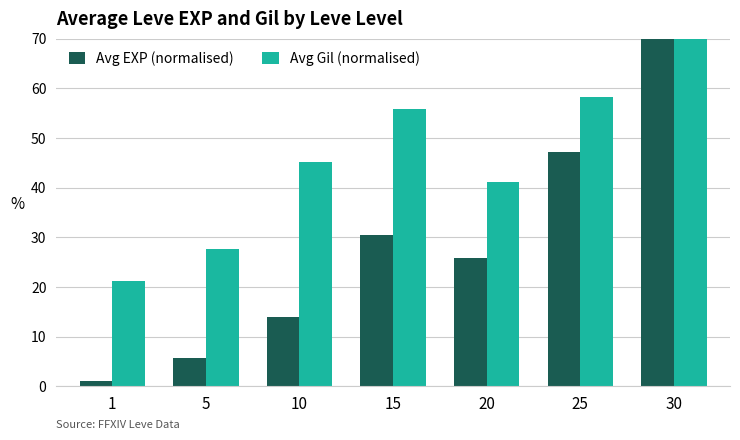

What is the difference between the Avg Gil (normalised) values at 10 and 30?

24.8